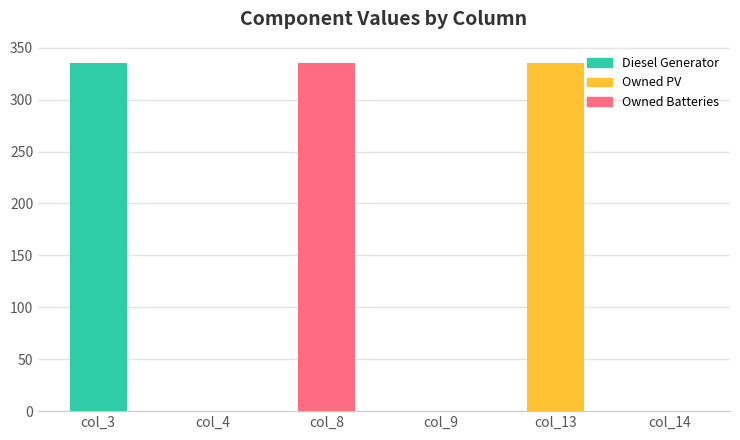

At col_4, list the series in order from smallest to largest.

Diesel Generator, Owned PV, Owned Batteries